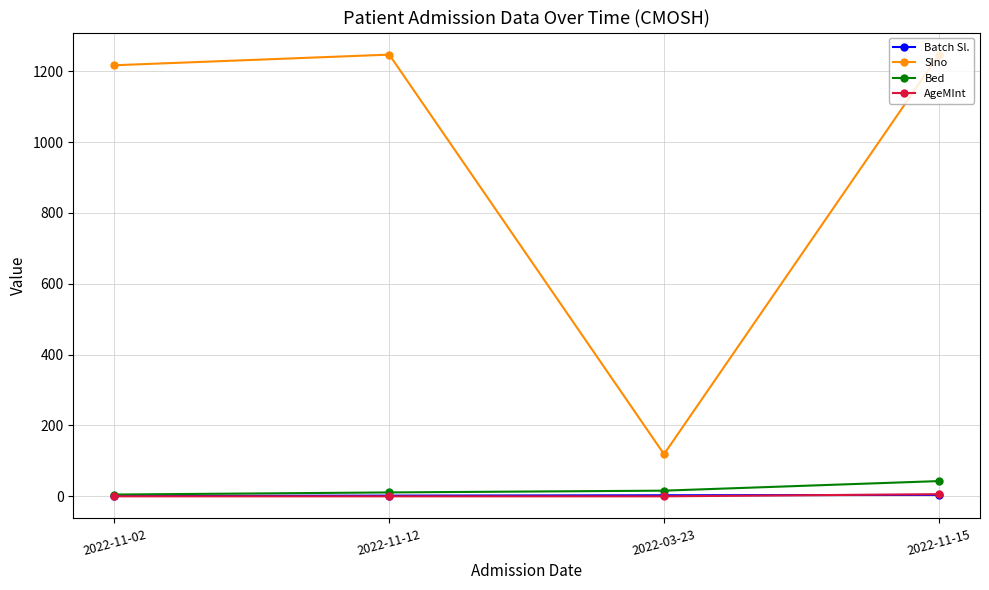

At how many categories does at least one series exceed 367?

3